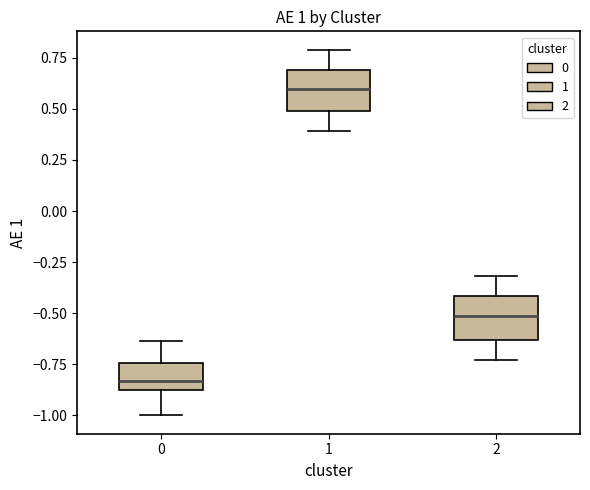

Where does the lower whisker of the box at x = 2 end on the y-axis? The values are not printed on the chart, so give them approximately, as read against the axis.

-0.75